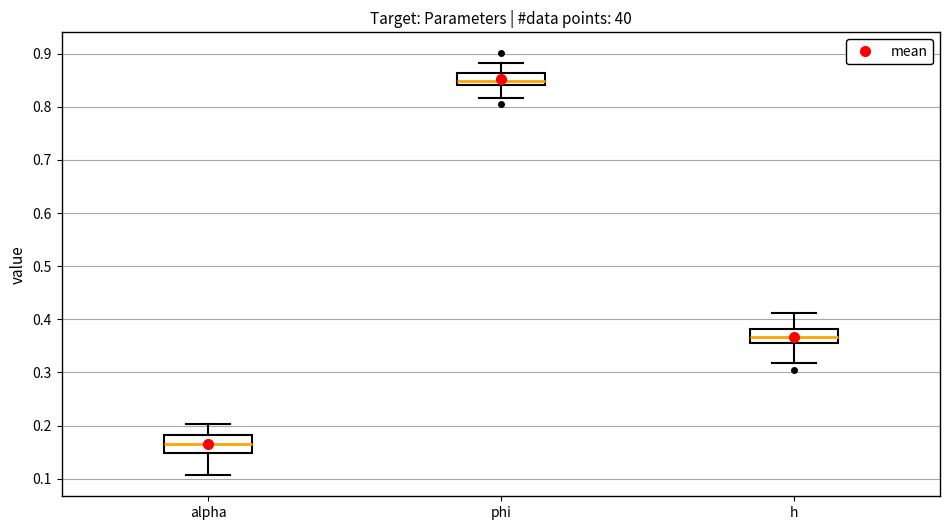

Which box's median line is the lowest?

alpha